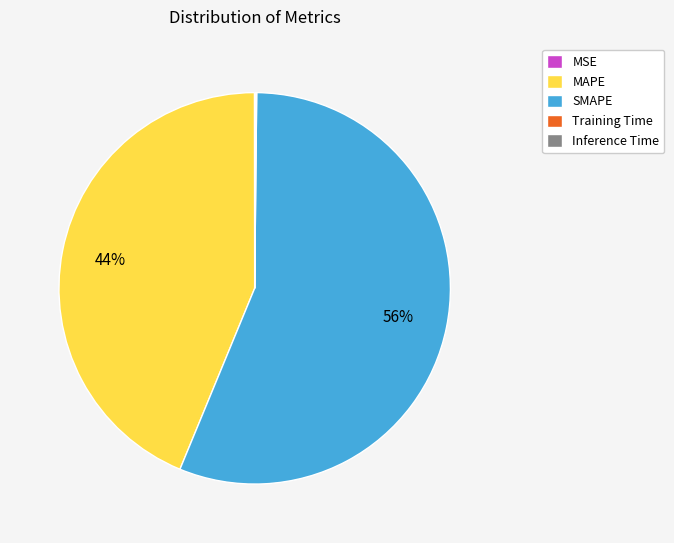

Is it true that MAPE is 44% of the pie?

True